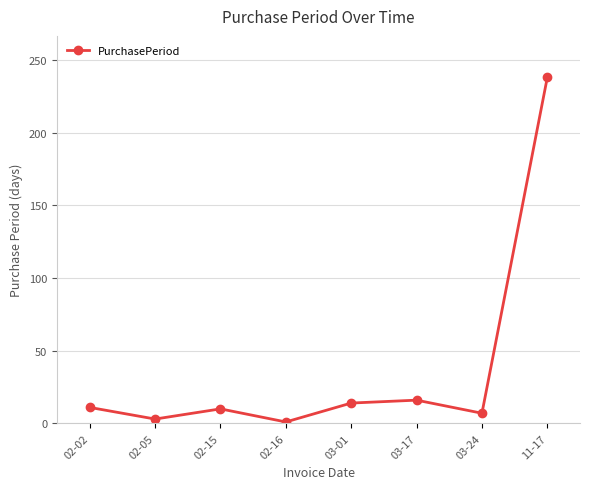

What is the change in value from 03-01 to 03-24?

-7